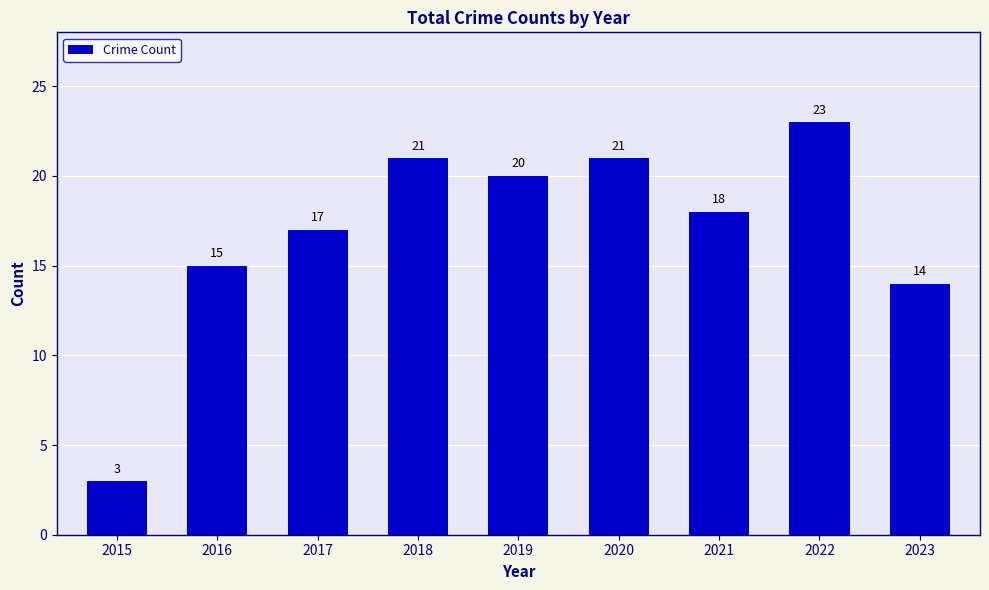

Reading left to right, what are all the values shown in this chart?

2015=3	2016=15	2017=17	2018=21	2019=20	2020=21	2021=18	2022=23	2023=14